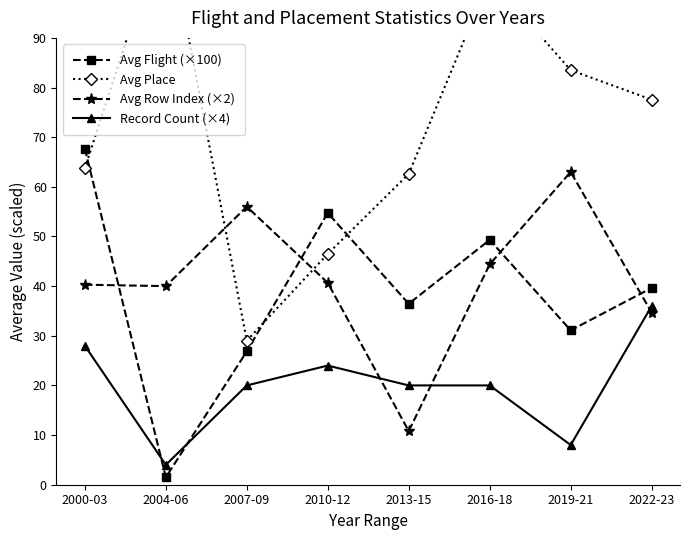

Count the number of categories in the chart.

8